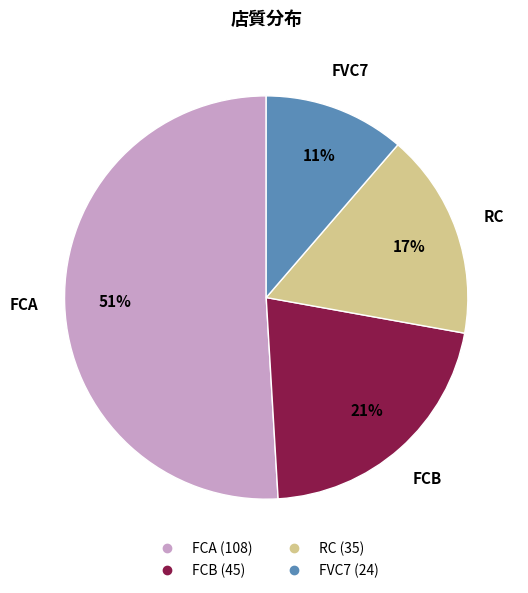

To the nearest percent, what is the difference between the FCA and RC slice percentages?

34%